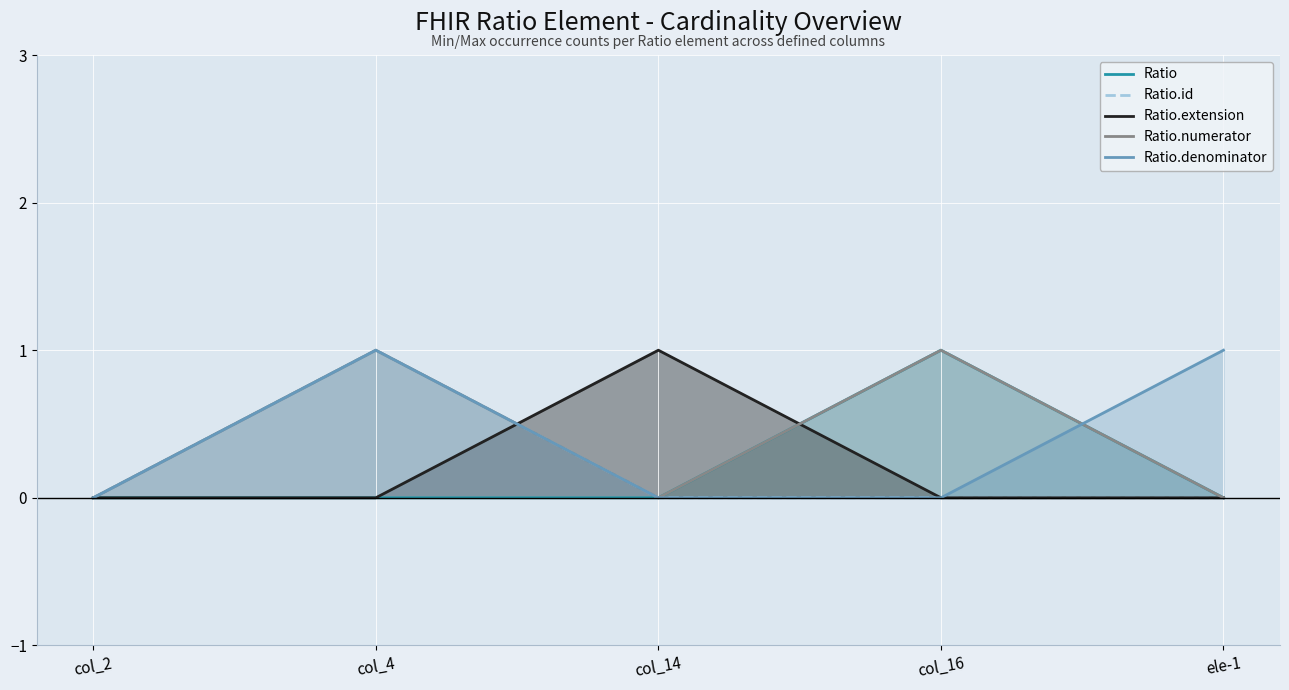

Does the chart display data point markers on the line(s)?

No